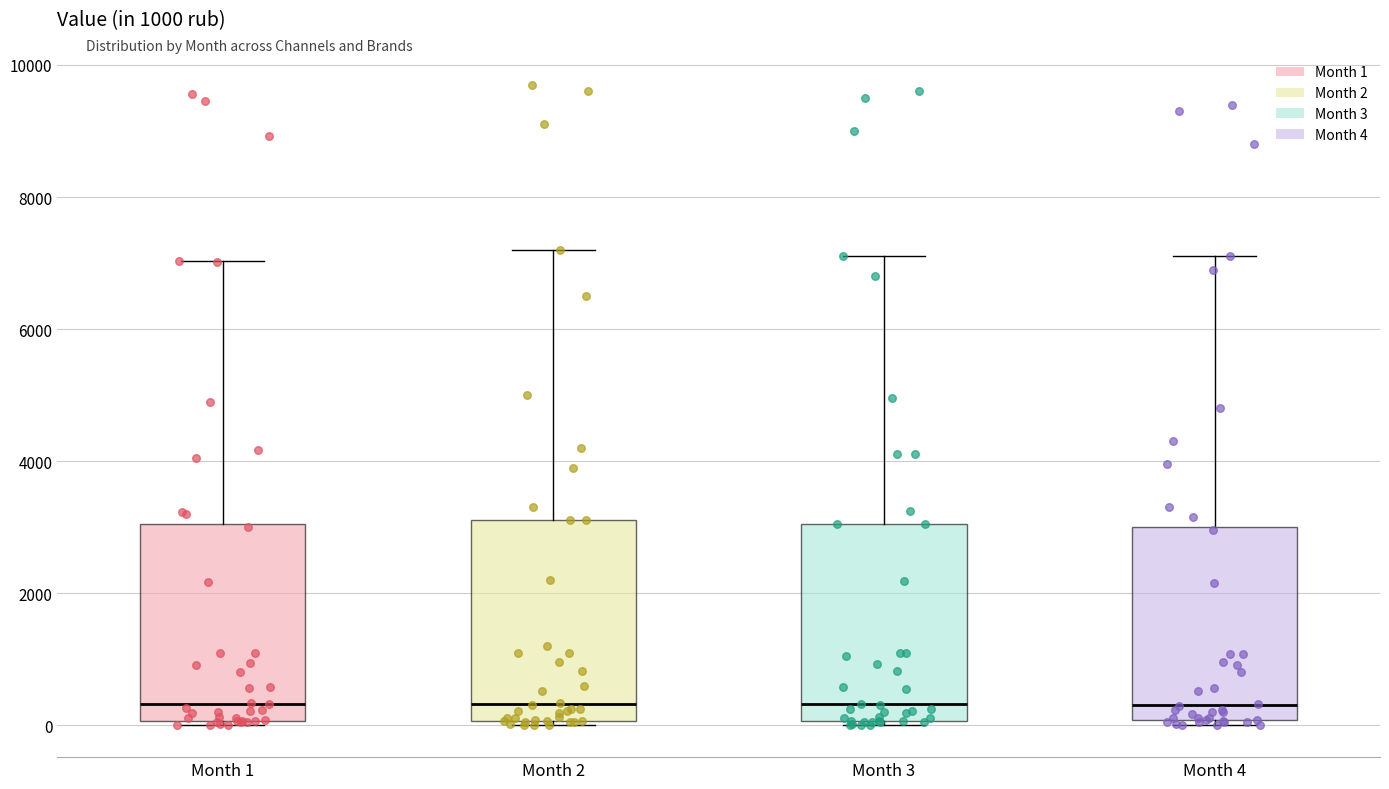

Reading left to right, transcribe this box plot: for each box, give where its median line is, the range the box spans, and where its two whiskers end, as read against the y-axis. The values are not printed on the chart, so give them approximately, as read against the axis.

Month 1: median 400, box 0 to 3000, whiskers 0 (just below the box's lower edge) to 7000
Month 2: median 400, box 0 to 3200, whiskers 0 (just below the box's lower edge) to 7200
Month 3: median 400, box 0 to 3000, whiskers 0 (just below the box's lower edge) to 7200
Month 4: median 400, box 0 to 3000, whiskers 0 (just below the box's lower edge) to 7200